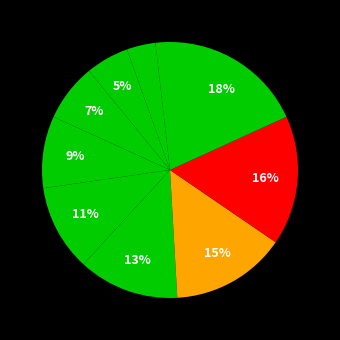

Is there any slice that represents more than half of the pie?

No